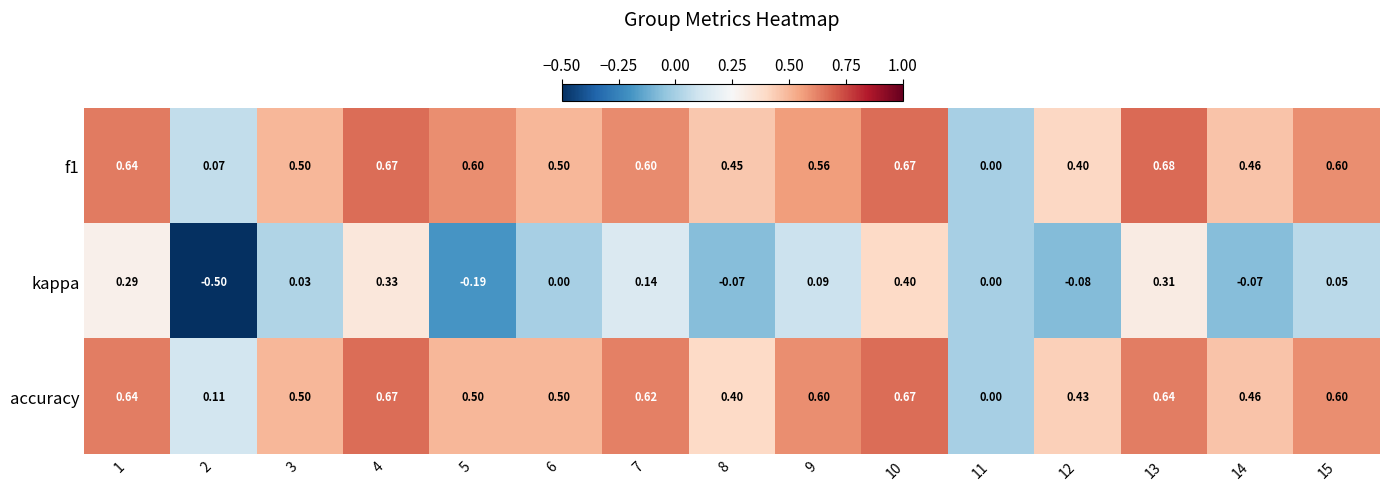

Which series has the widest spread of values?

kappa